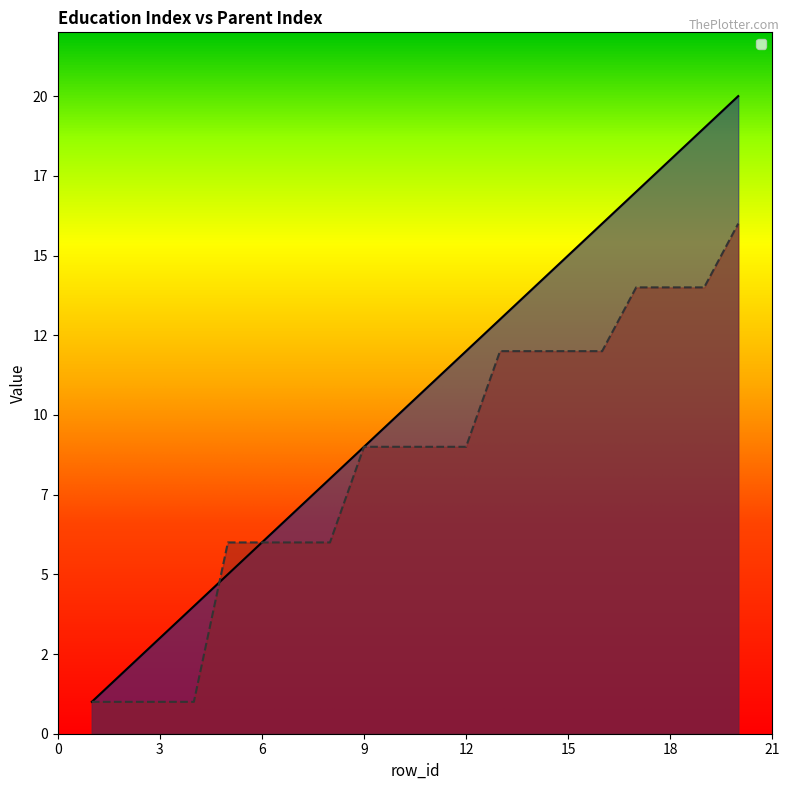

At which category is the sum across all series the highest?

20